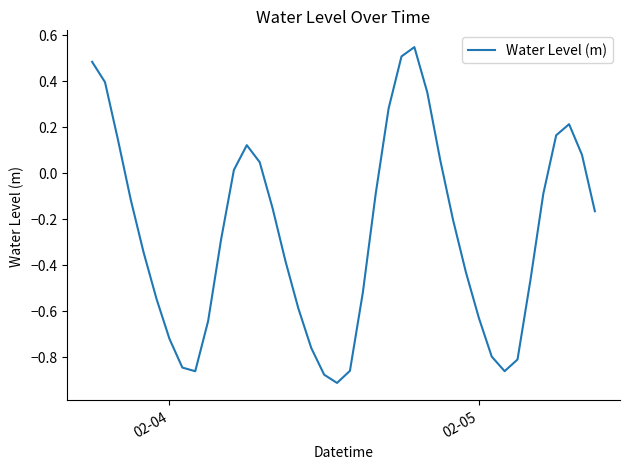

What is the difference between the maximum and minimum values?

1.5